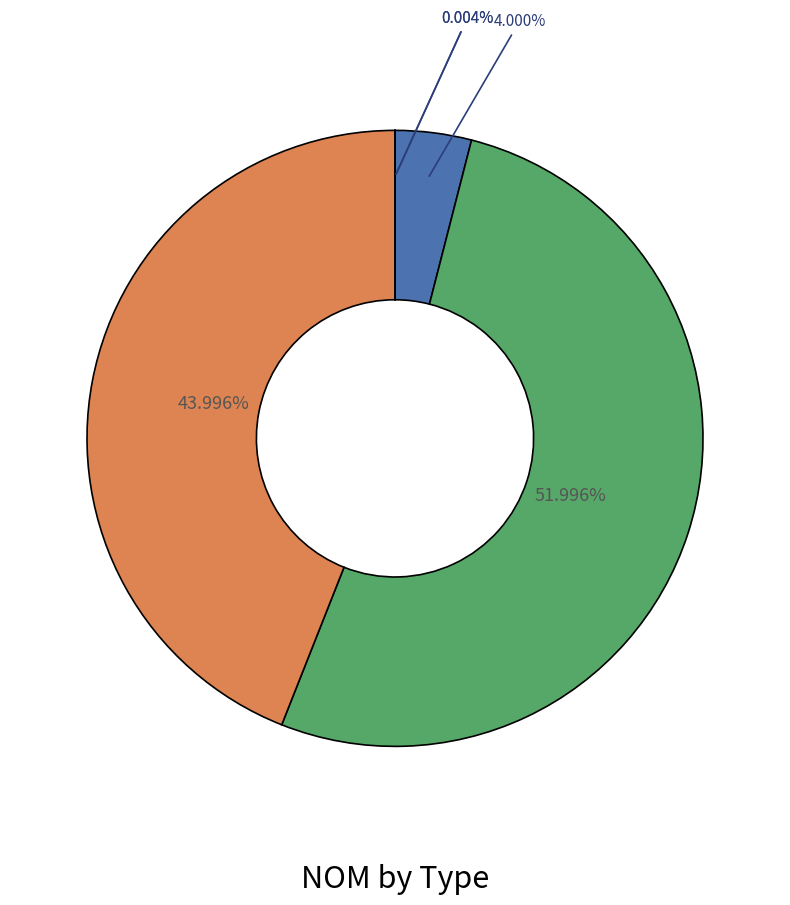

Is there any slice that represents more than half of the pie?

Yes